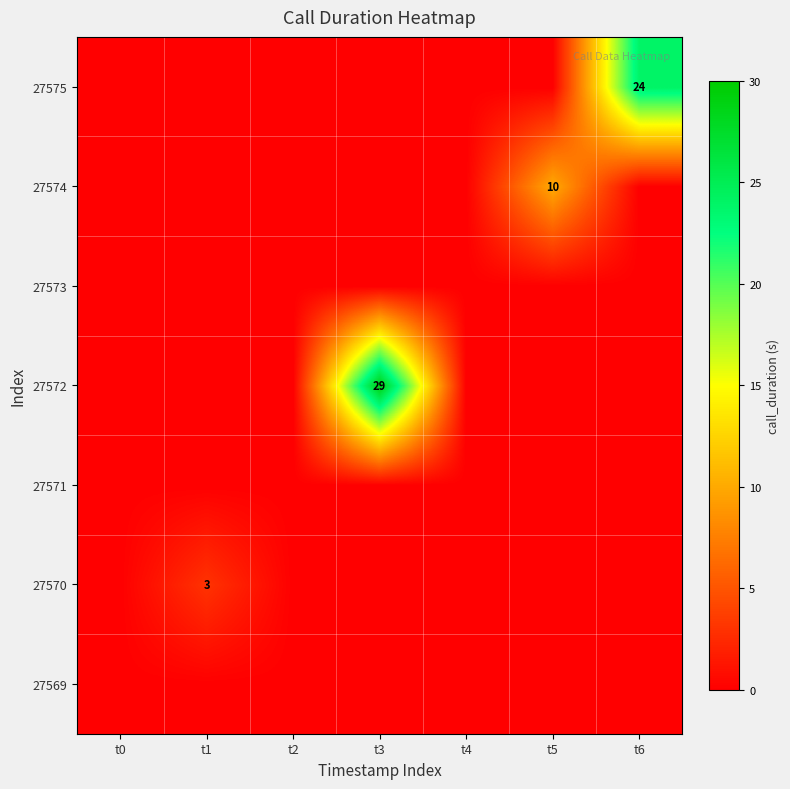

The 27574 series shows 16 at t5. True or false?

False